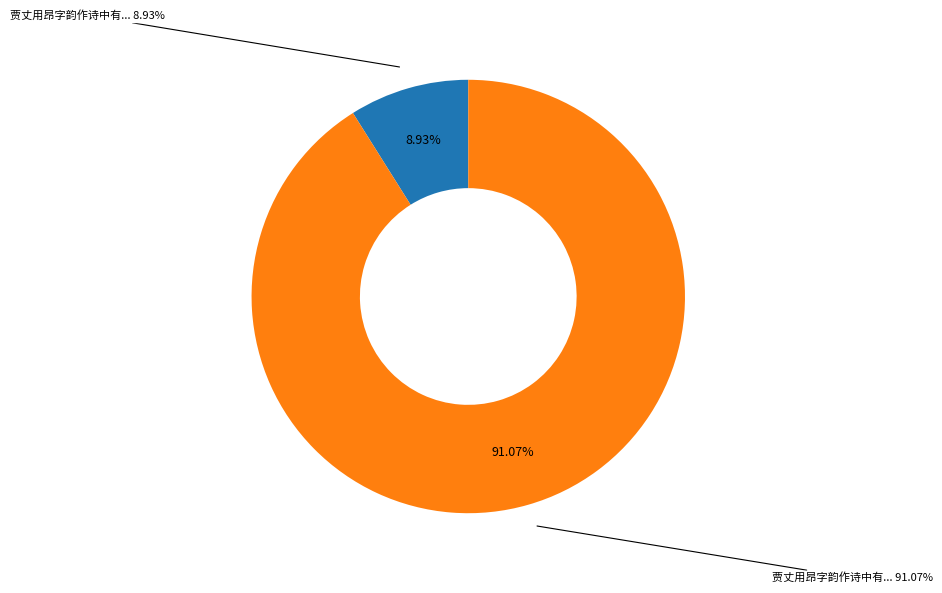

Approximately how many times larger is the value at 贾丈用昂字韵作诗中有见及复用韵奉呈并简徐 compared to 贾丈用昂字韵作诗中有见及复用韵奉呈并简徐谢二丈?

0.1